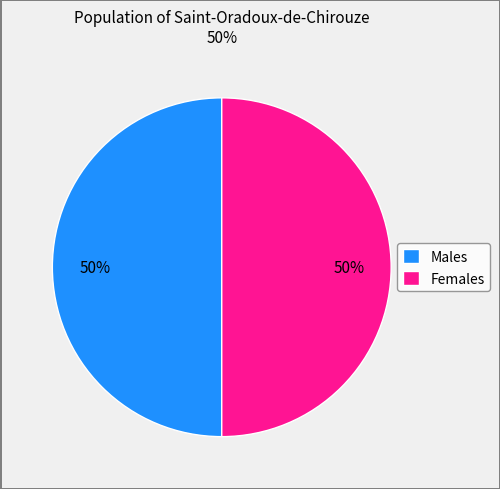

Is it true that Males is 50% of the pie?

True